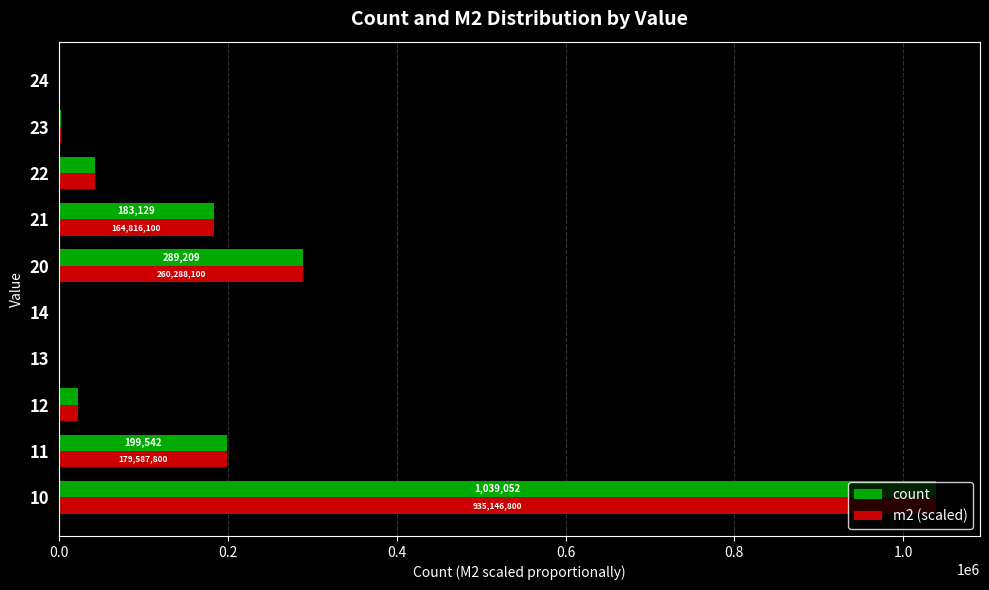

What is the maximum value shown in the chart?

1039052